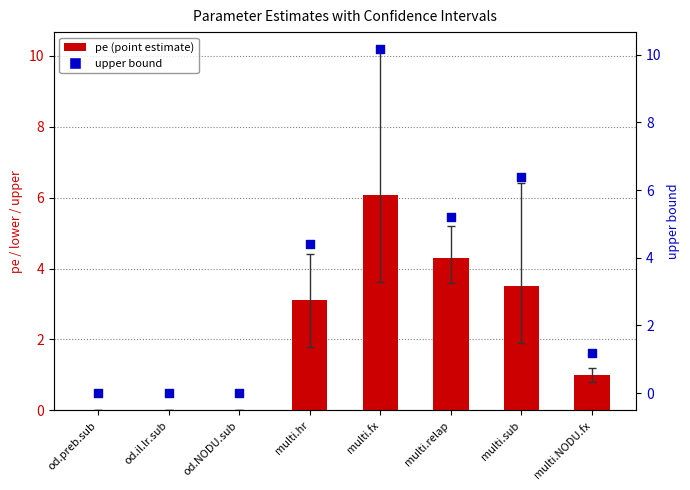

At which category is the sum across all series the highest?

multi.fx